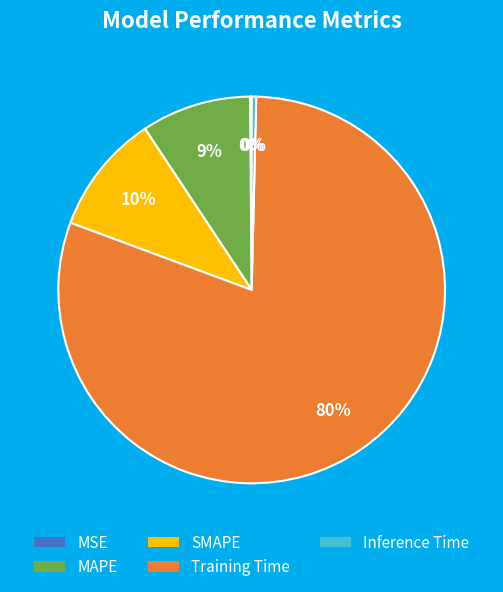

What is the majority slice?

Training Time